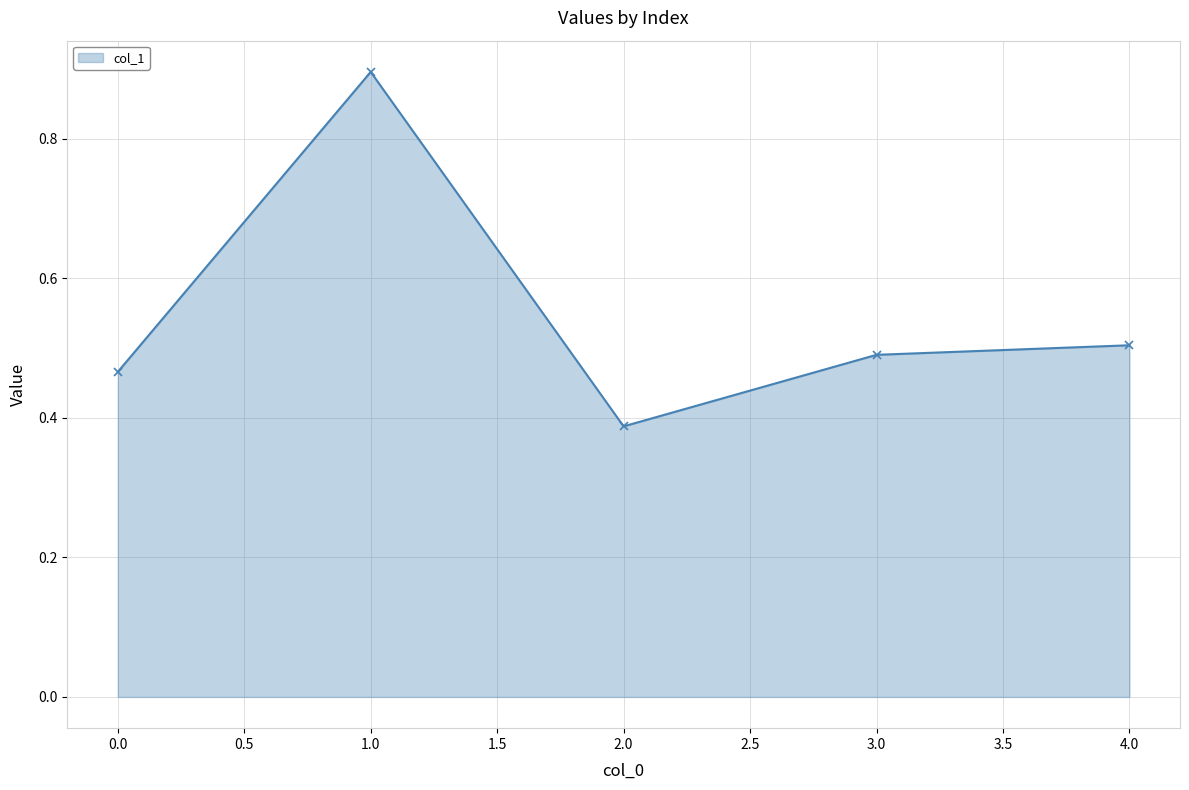

Count the number of categories in the chart.

5